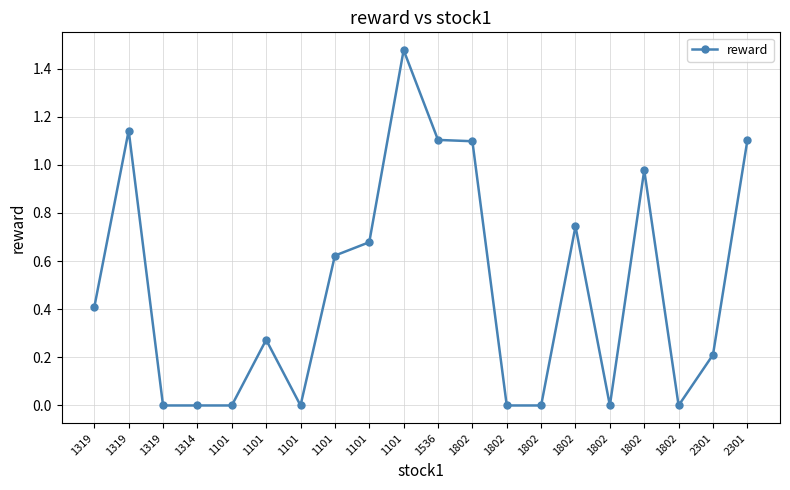

How many interior local valleys (lower than both neighbors) does the data have?

3